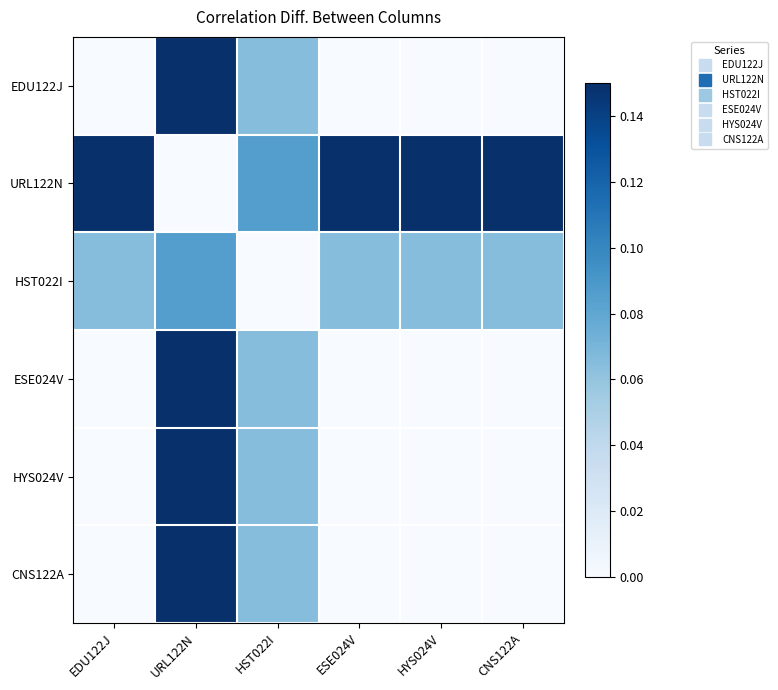

How many series are shown in this chart?

6